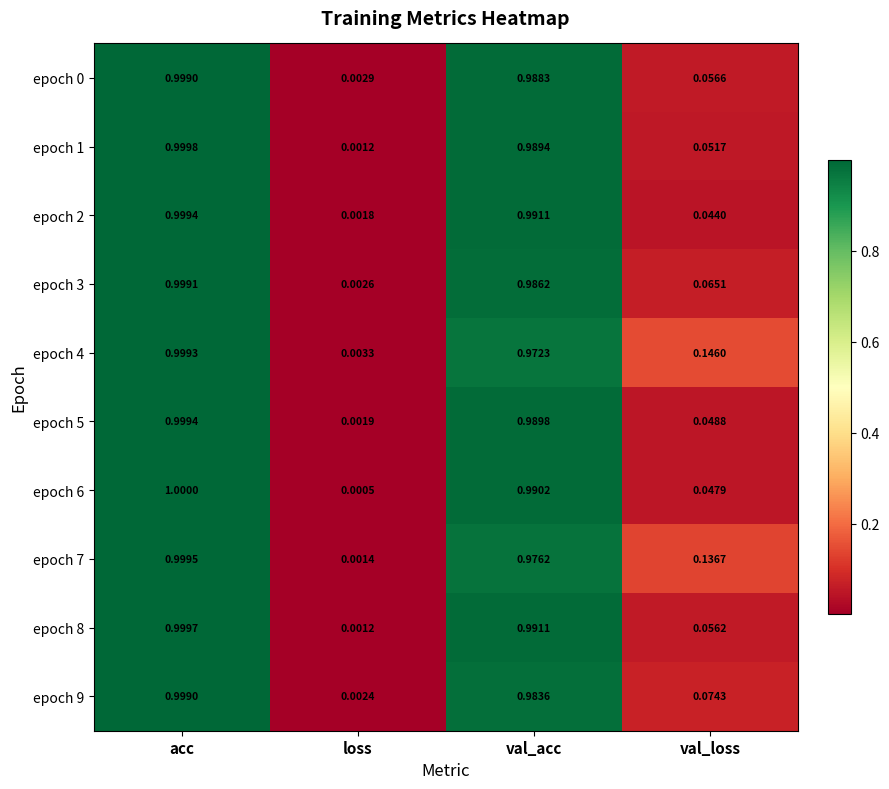

Rank the categories by epoch 7 value from highest to lowest.

acc, val_acc, val_loss, loss